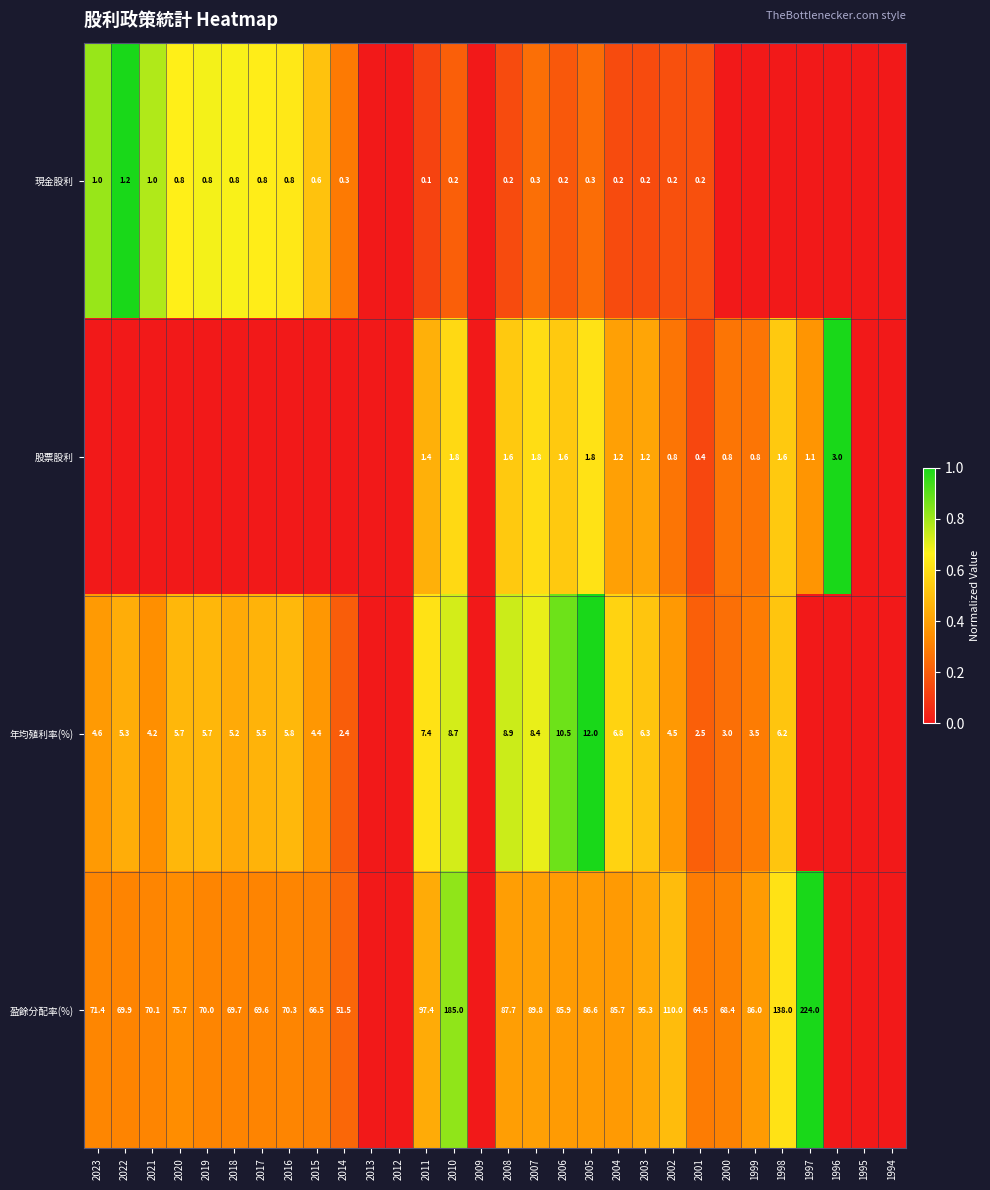

True or false: 現金股利 has a value of 0.3 at 2014.

True